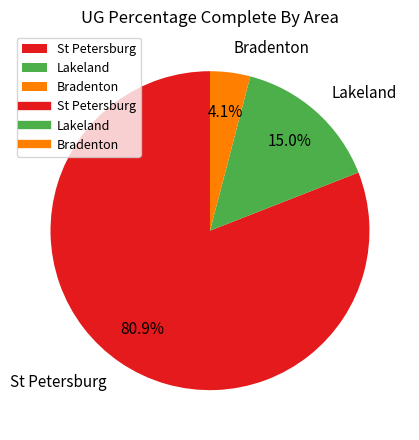

To the nearest percent, what percentage of the pie is St Petersburg?

81%